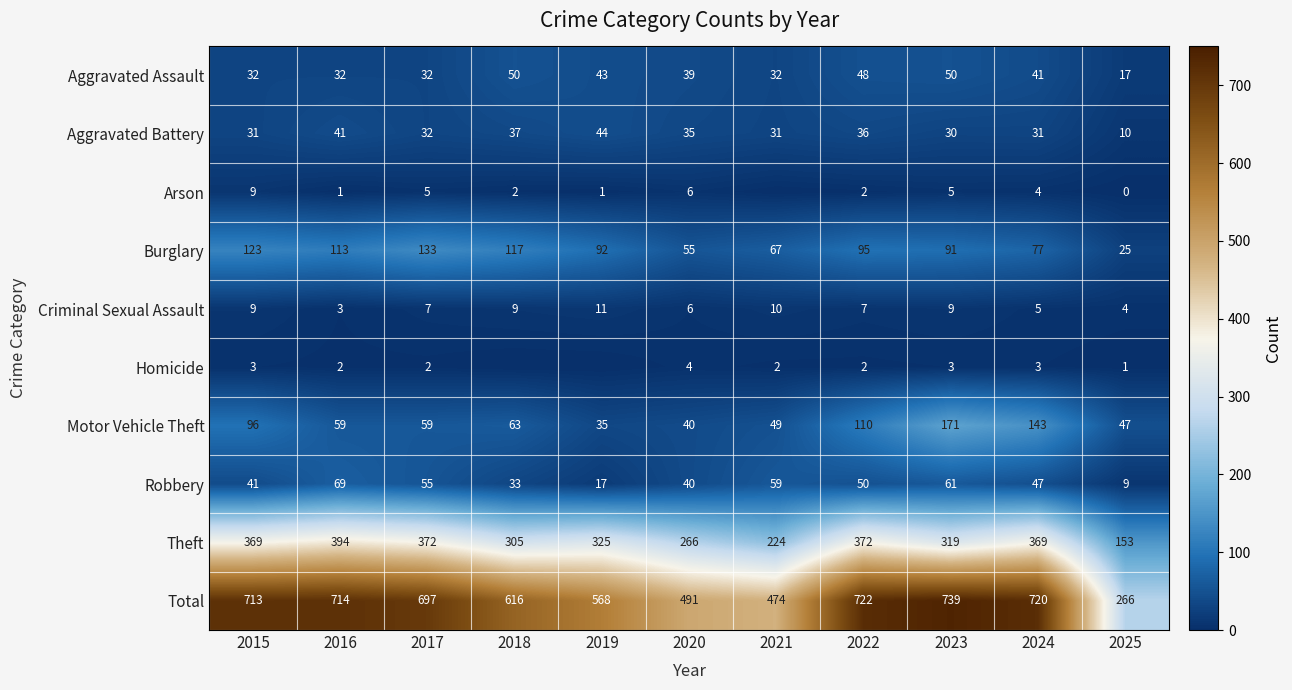

Rank the series at 2025 from highest to lowest value.

Total, Theft, Motor Vehicle Theft, Burglary, Aggravated Assault, Aggravated Battery, Robbery, Criminal Sexual Assault, Homicide, Arson